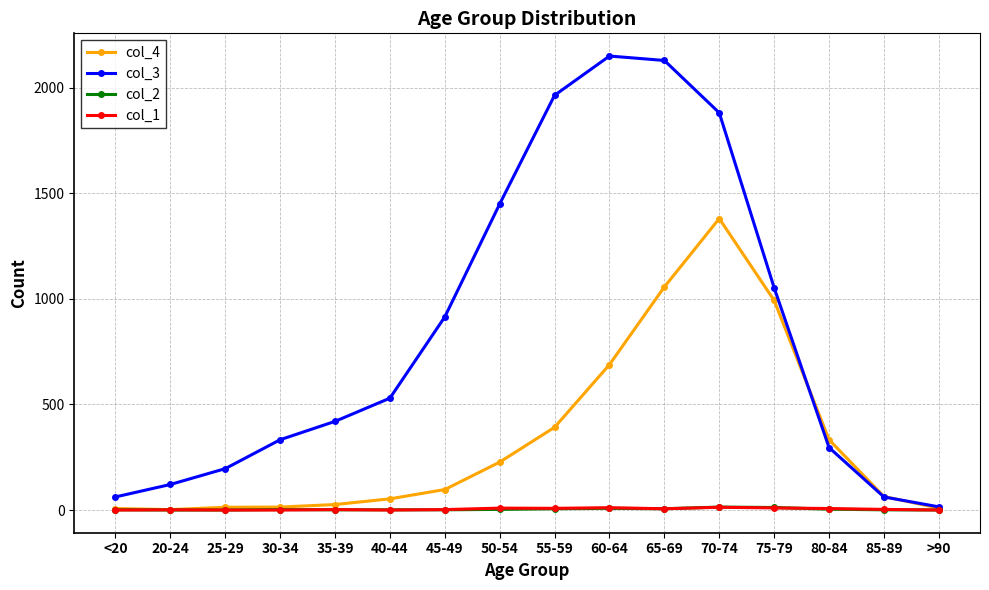

The col_4 series shows 1583 at 65-69. True or false?

False